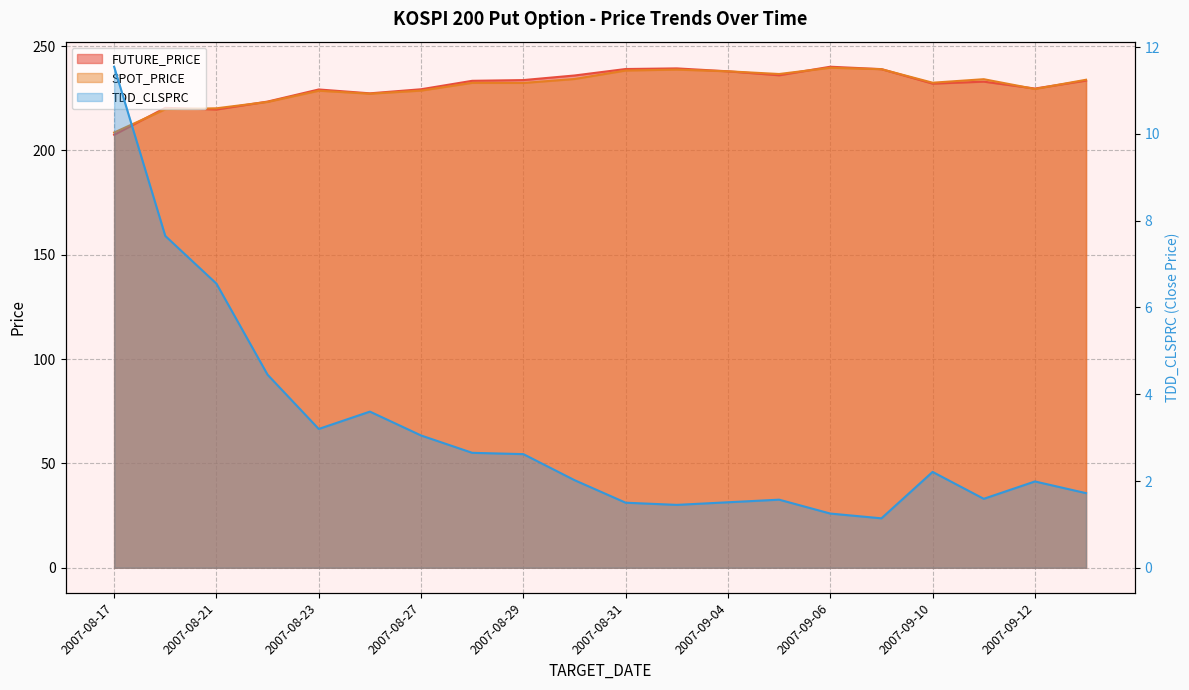

At which category is the sum across all series the highest?

2007-09-06